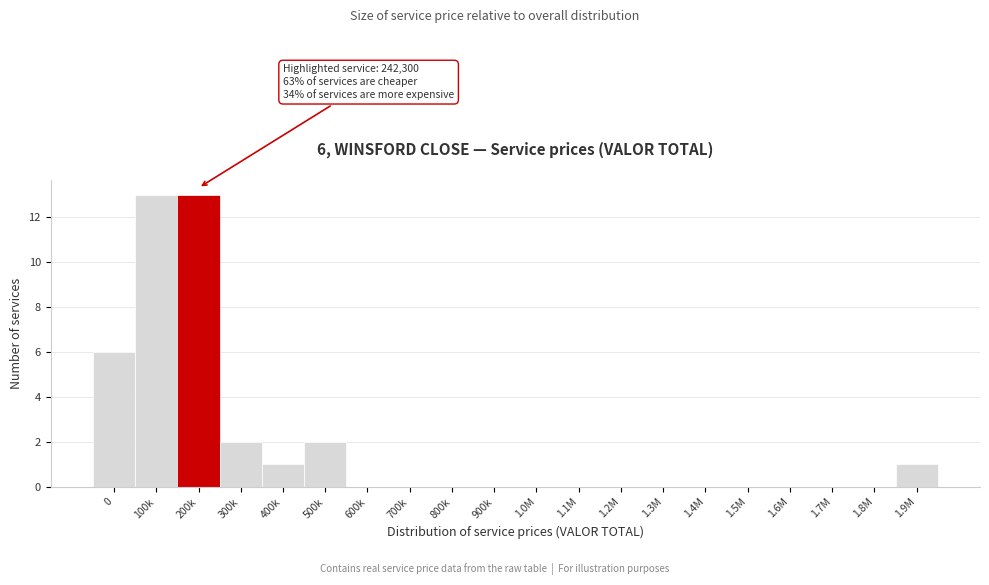

Reading left to right, what are all the values shown in this chart?

0=6	100k=13	200k=13	300k=2	400k=1	500k=2	600k=0	700k=0	800k=0	900k=0	1.0M=0	1.1M=0	1.2M=0	1.3M=0	1.4M=0	1.5M=0	1.6M=0	1.7M=0	1.8M=0	1.9M=1